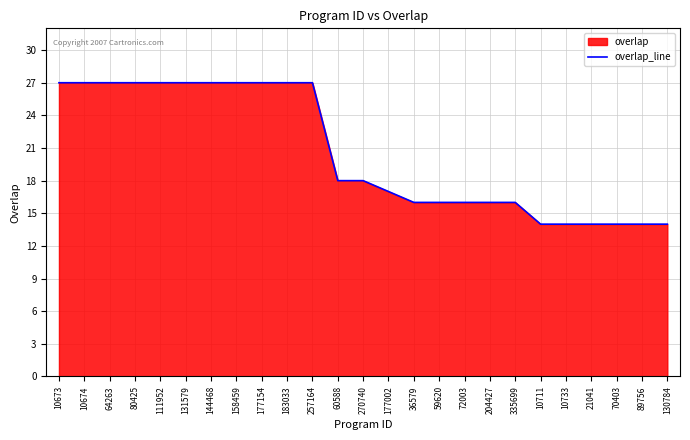

The value at 36579 is 16. True or false?

True